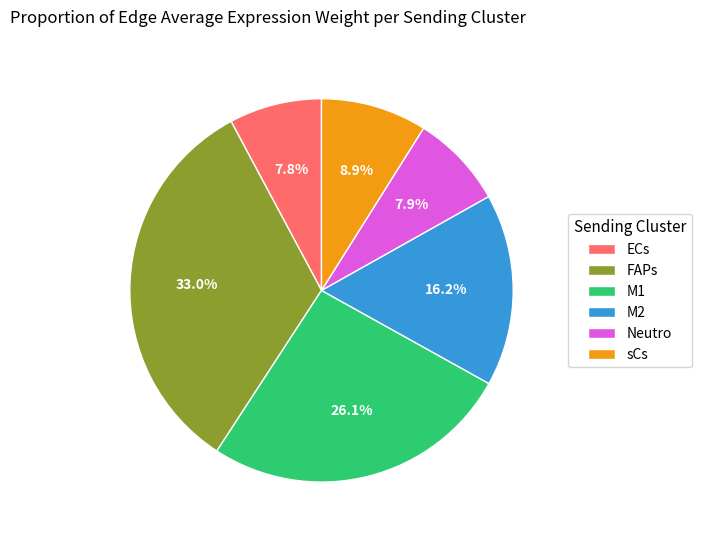

Combined, do FAPs and M1 account for over 50%?

Yes